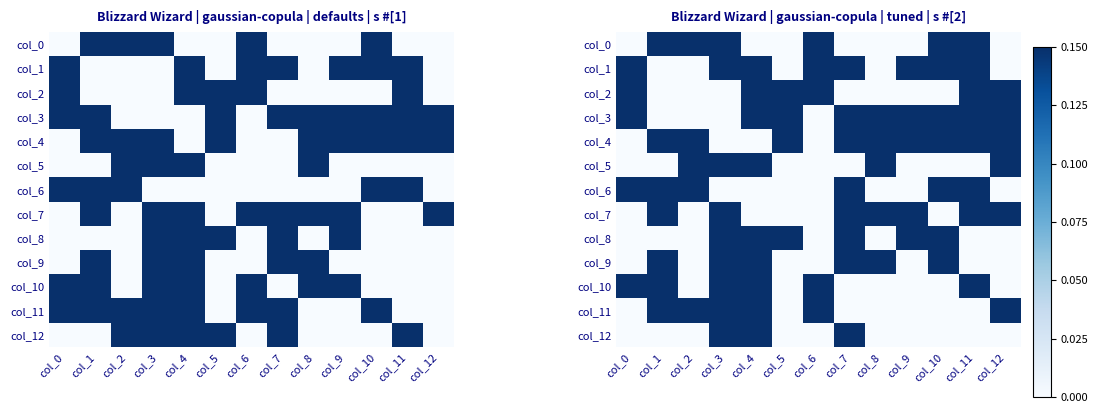

What is the difference between the highest and lowest values at col_7?

0.1